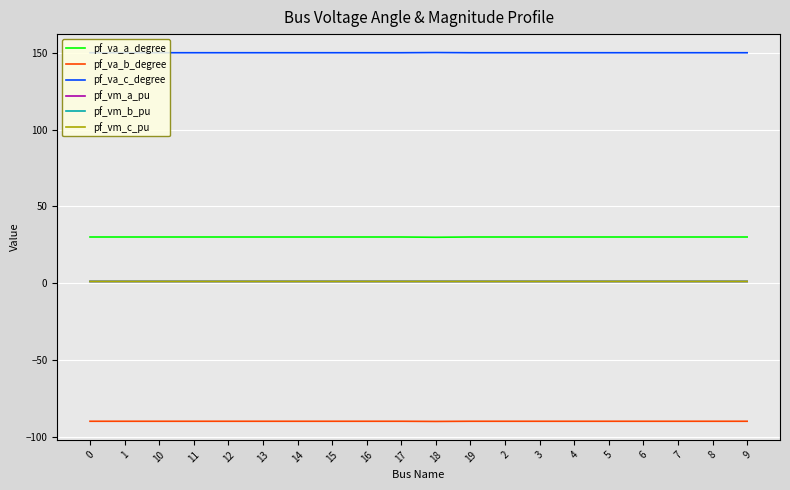

What are all the series names shown in the legend?

pf_va_a_degree, pf_va_b_degree, pf_va_c_degree, pf_vm_a_pu, pf_vm_b_pu, pf_vm_c_pu